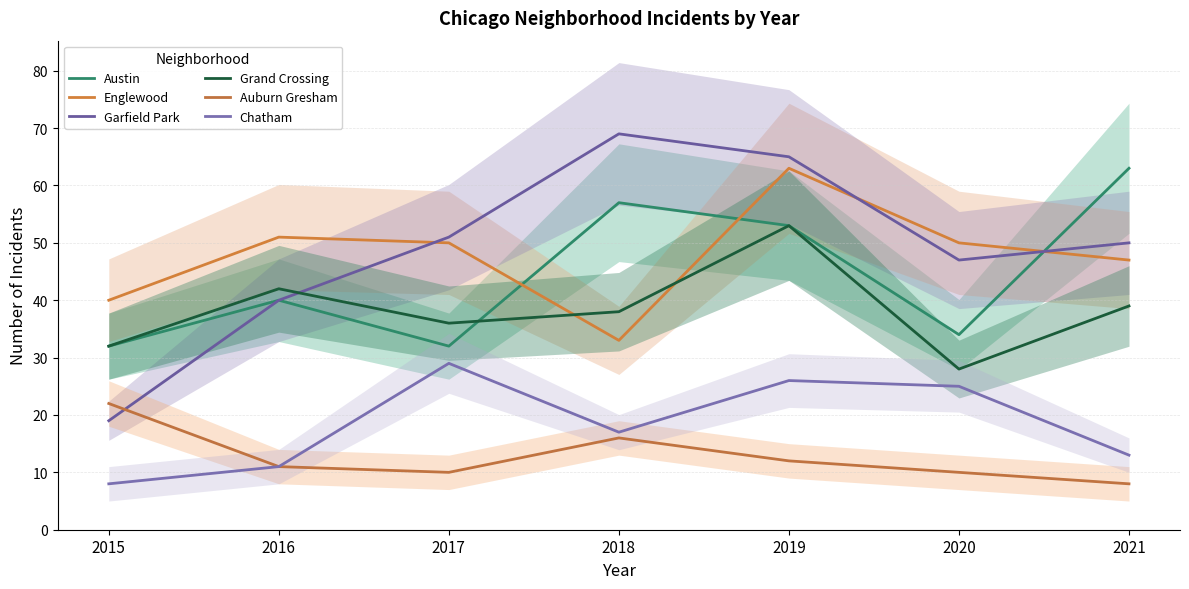

What is the sum of the Austin values at 2015 and 2020?

66